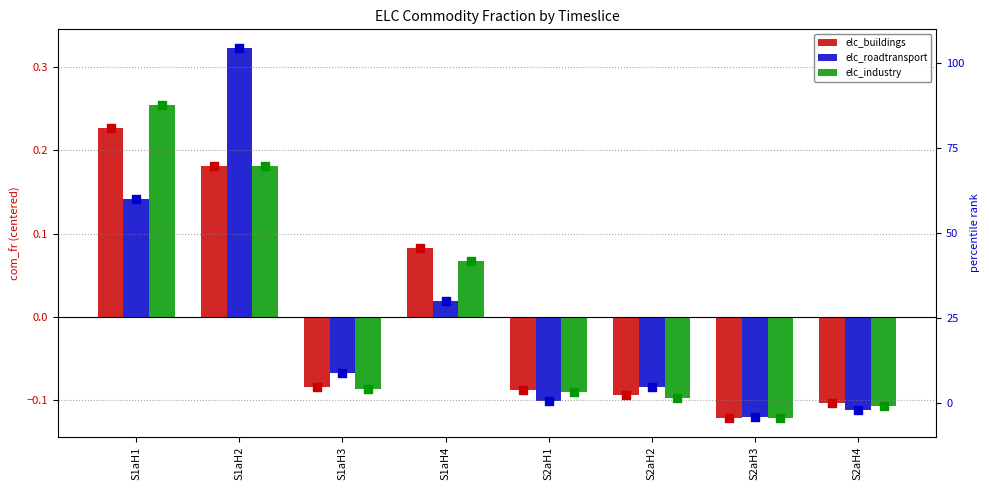

Which series contains the lowest Y value?

elc_industry